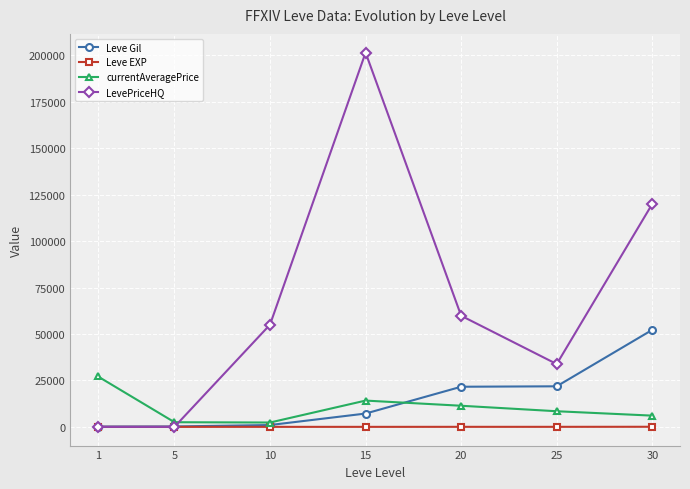

Between 1 and 15, which series saw the biggest shift?

LevePriceHQ